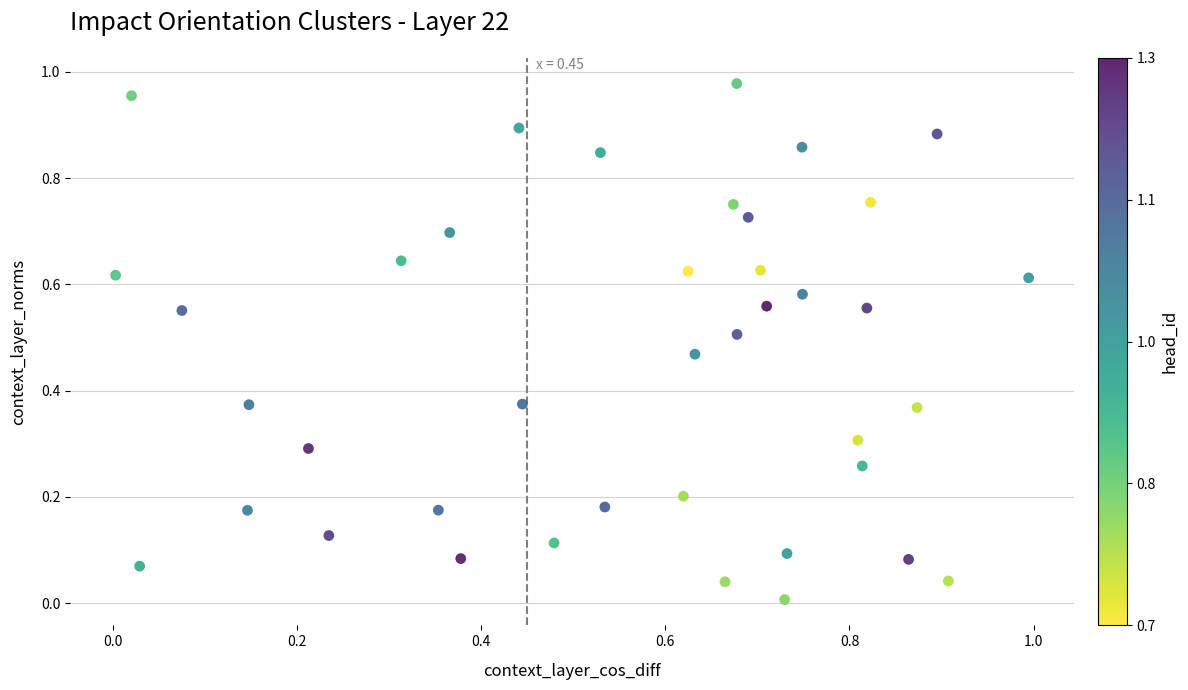

How many points are shown in the scatter plot?

40